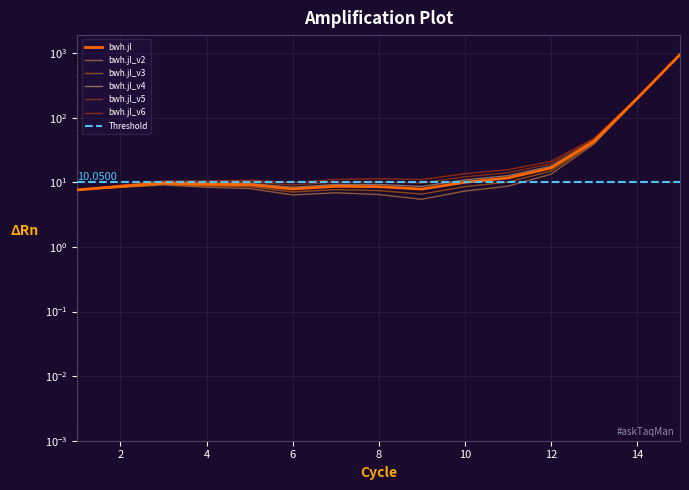

What is the ratio of the value at 1 to the value at 7?

0.9